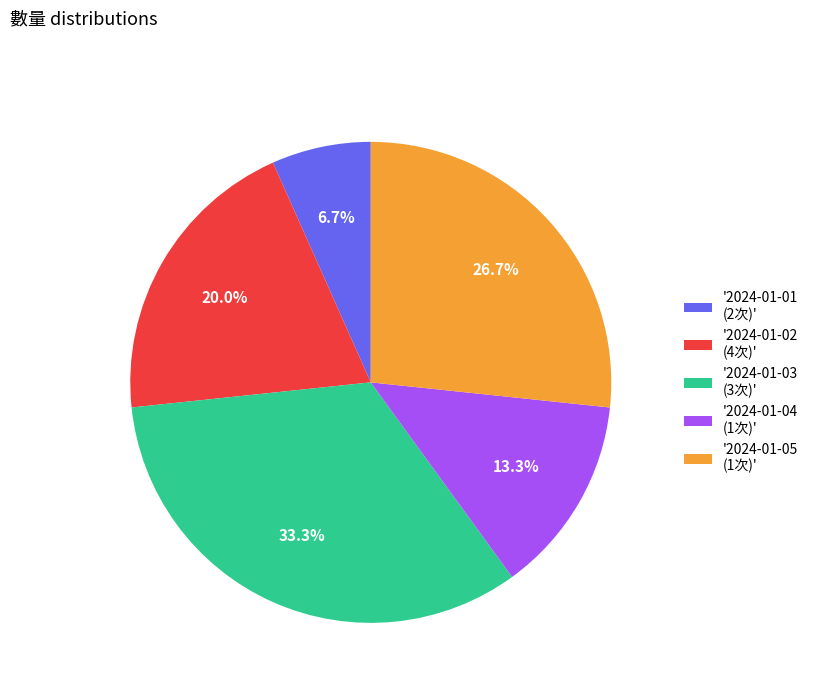

How many slices are in this pie chart?

5